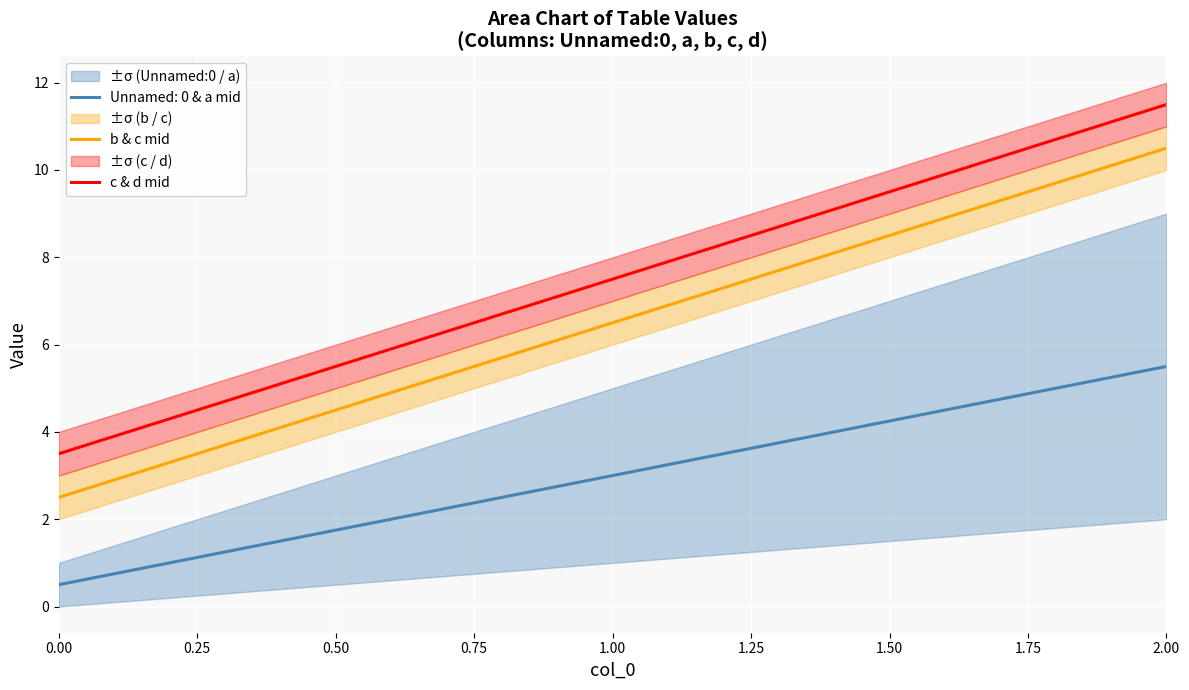

What is the value of the c & d mid point at the 3rd from the left?

11.5